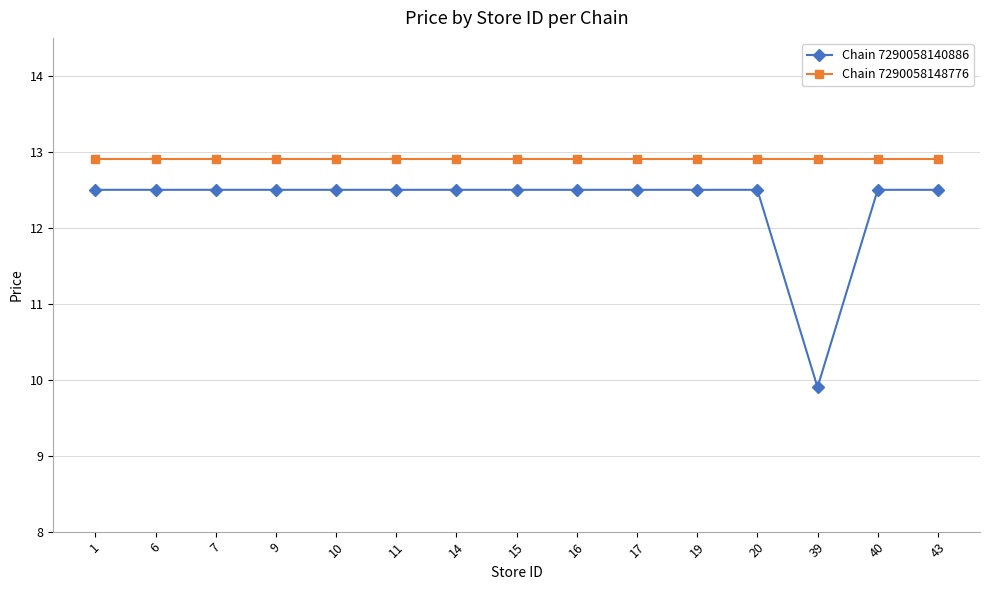

What is the minimum value for Chain 7290058148776?

12.9